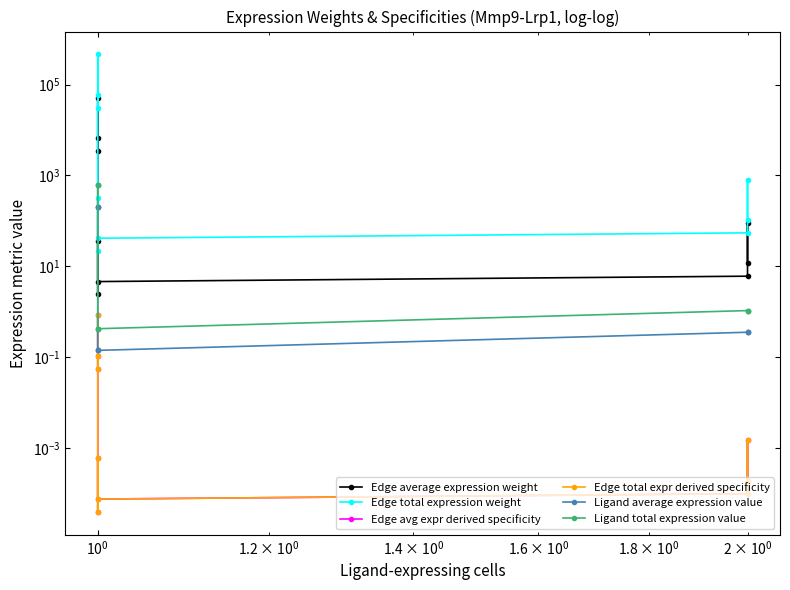

What is the greatest value displayed?

462775.7